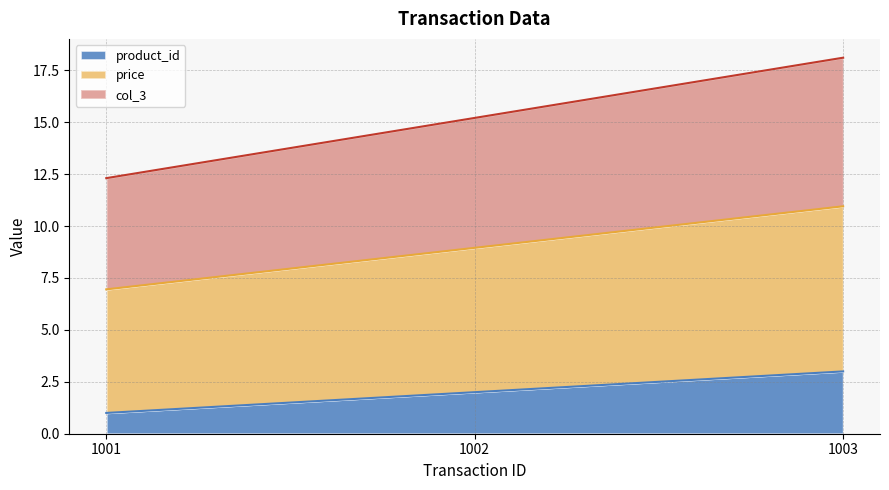

Which category has the lowest value in the col_3 series?

1001